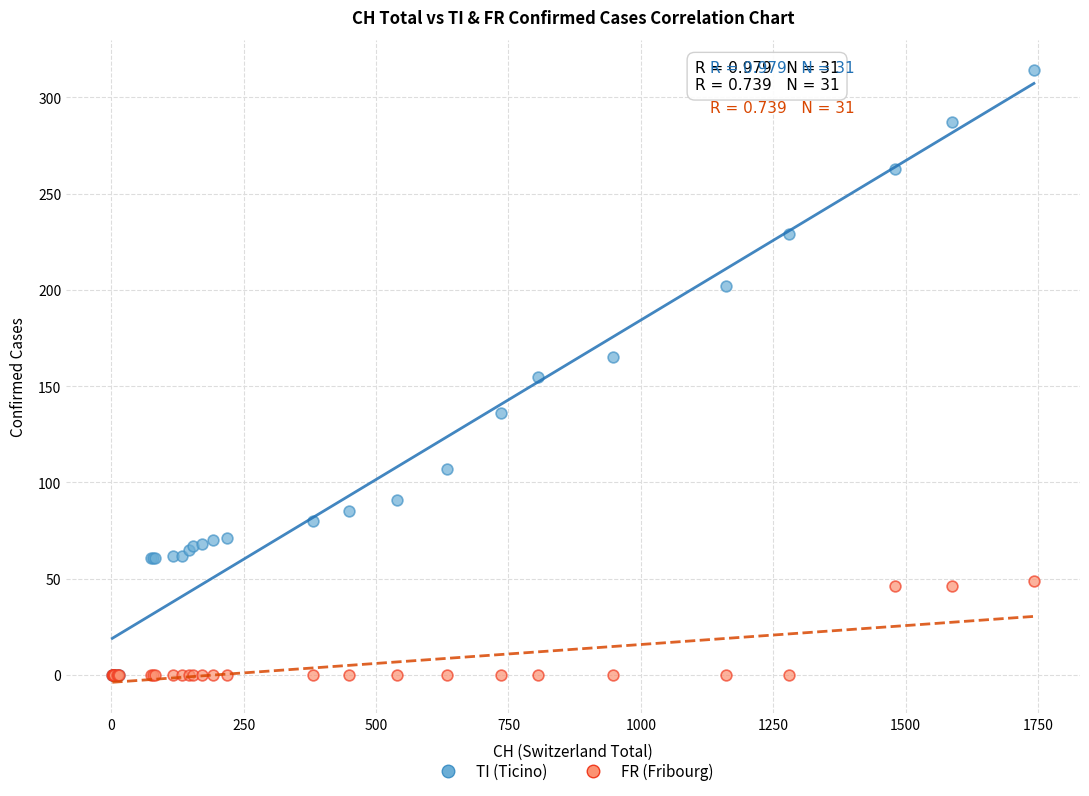

What are all the series names shown in the legend?

TI (Ticino), FR (Fribourg)